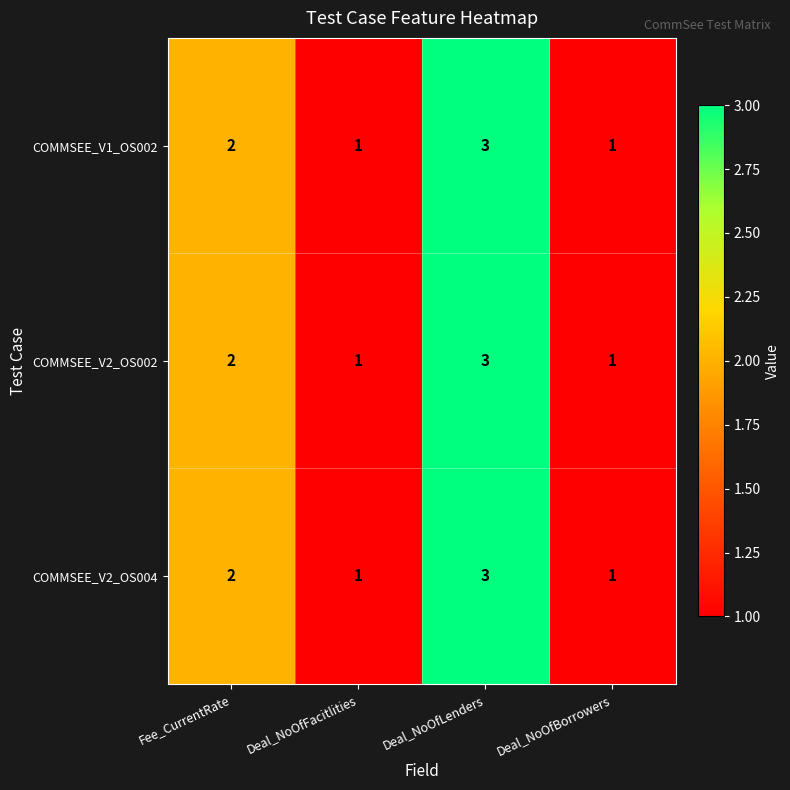

Where is COMMSEE_V2_OS002 nearest to the value 2?

Fee_CurrentRate